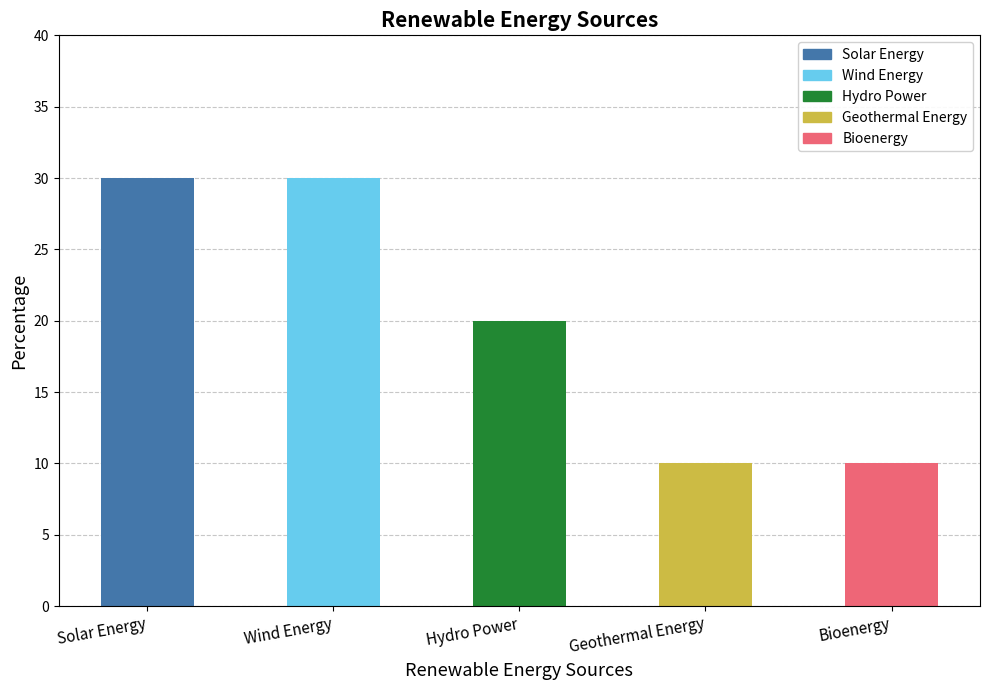

At which label is the value closest to 20?

Hydro Power